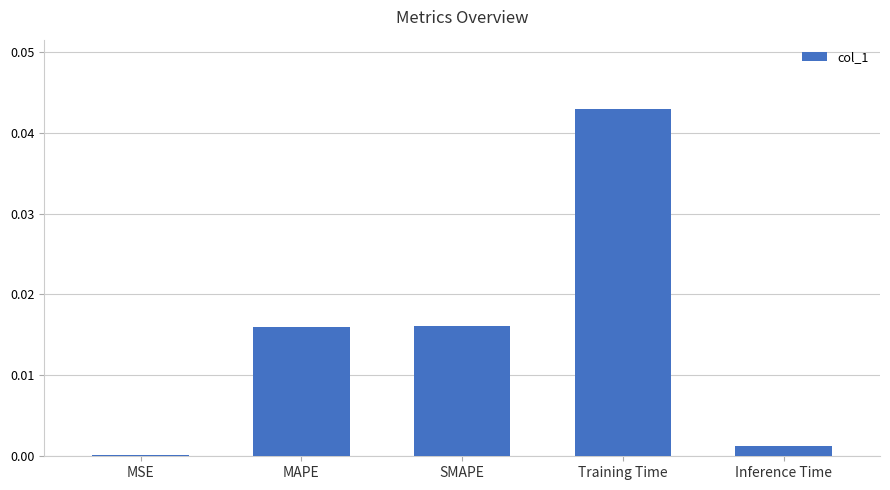

What position from the left is Inference Time?

5